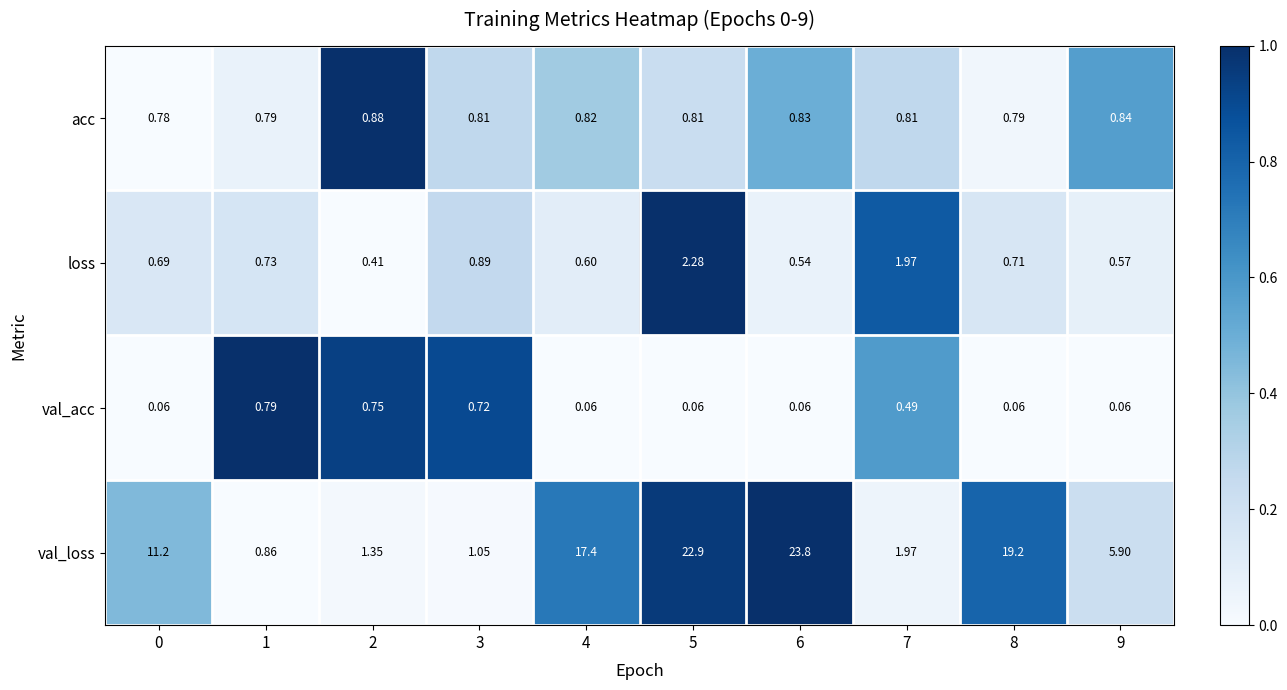

Rank the series at 4 from highest to lowest value.

val_loss, acc, loss, val_acc